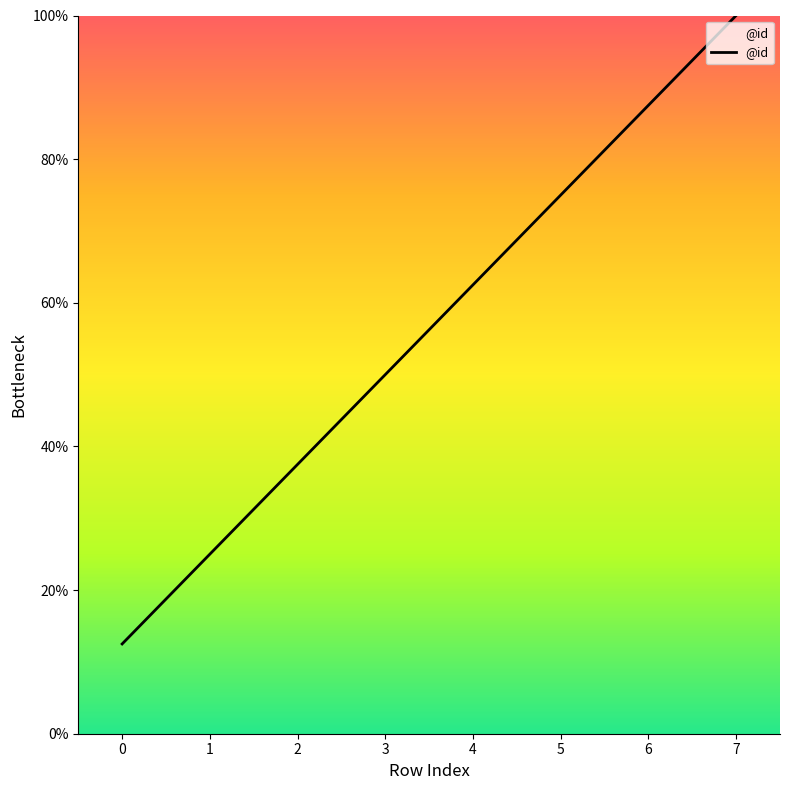

How many lines are shown in the chart?

1